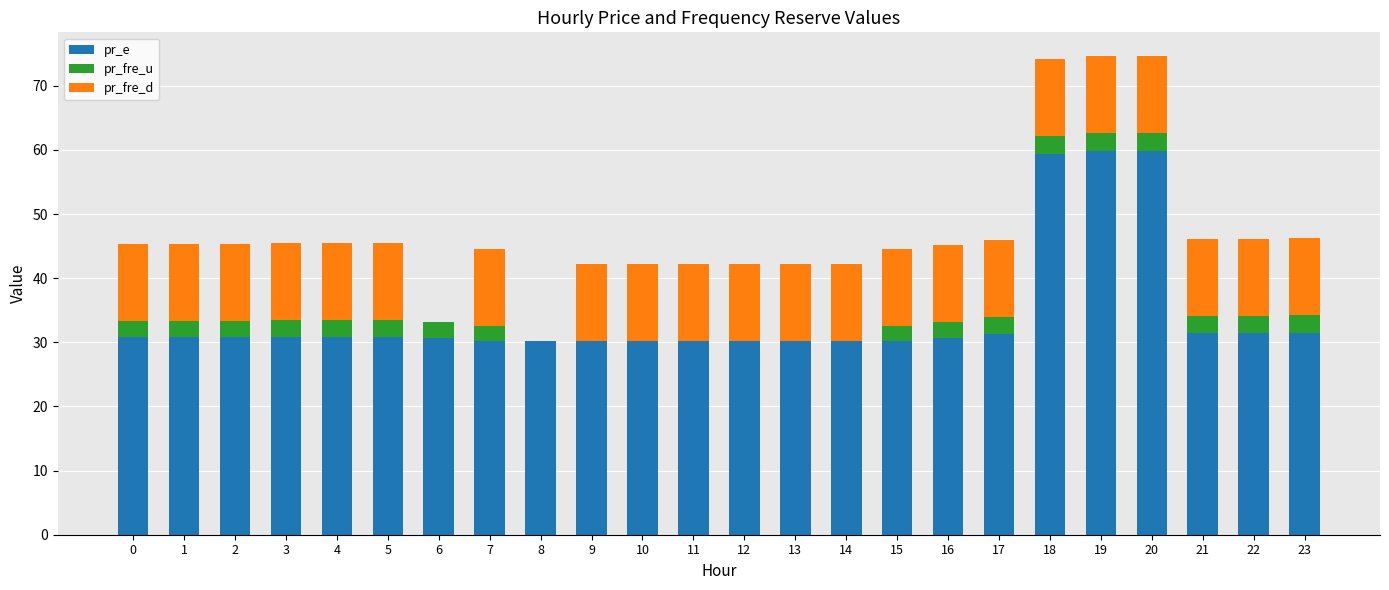

The pr_e series shows 8.0 at 12. True or false?

False